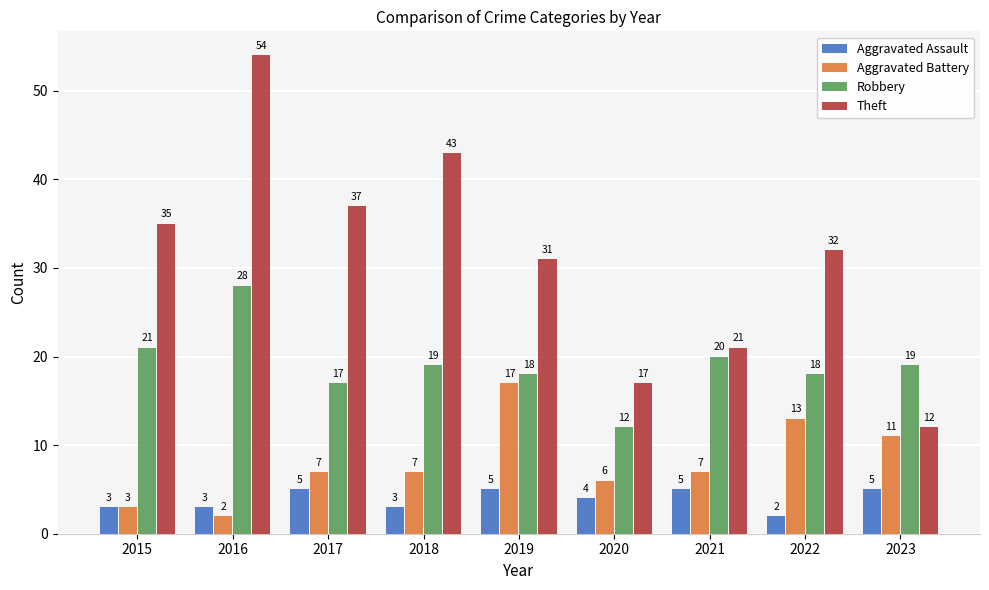

Reading left to right, what are all the values shown in this chart?

Aggravated Assault: 3	3	5	3	5	4	5	2	5
Aggravated Battery: 3	2	7	7	17	6	7	13	11
Robbery: 21	28	17	19	18	12	20	18	19
Theft: 35	54	37	43	31	17	21	32	12